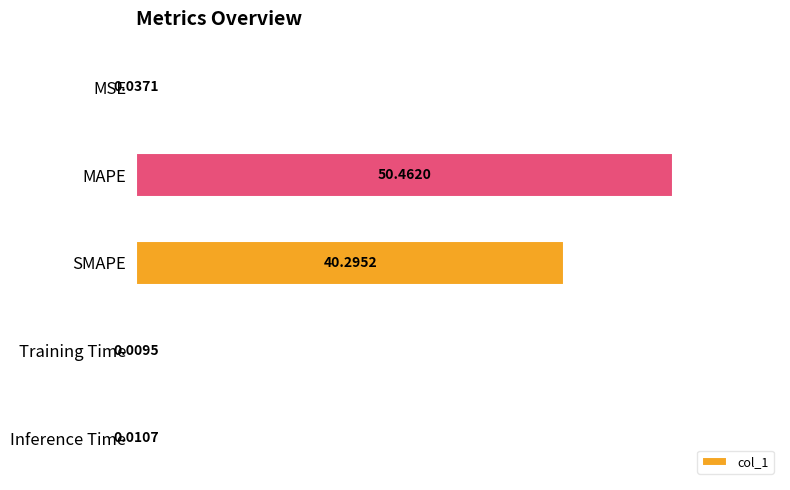

What is the sum of the values at Inference Time and SMAPE?

40.3